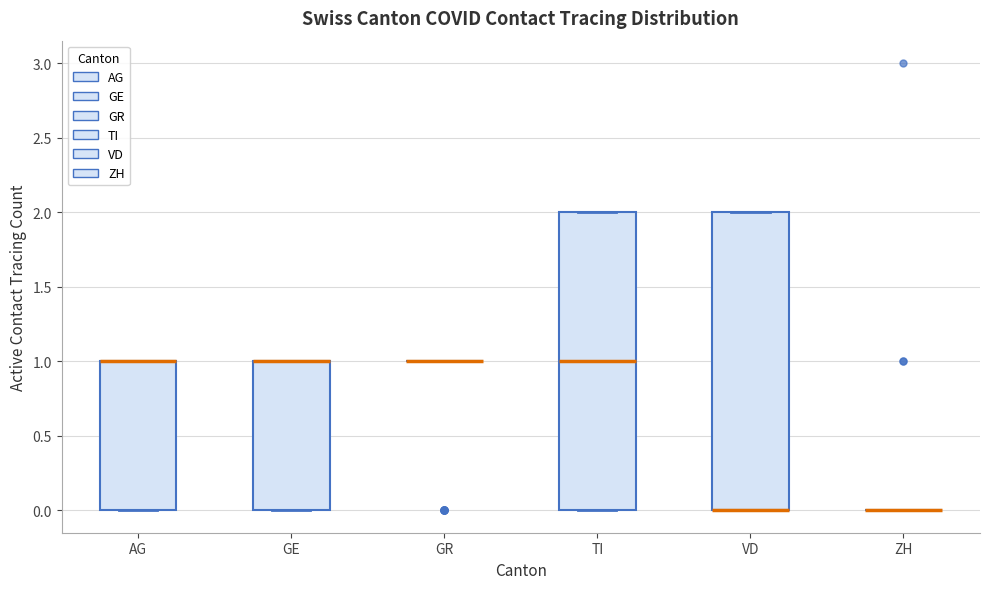

Reading left to right, transcribe this box plot: for each box, give where its median line is, the range the box spans, and where its two whiskers end, as read against the y-axis. The values are not printed on the chart, so give them approximately, as read against the axis.

AG: median 1 (drawn on the box's upper edge), box 0 to 1, whiskers 0 to 1
GE: median 1 (drawn on the box's upper edge), box 0 to 1, whiskers 0 to 1
GR: box collapsed to a line at 1, whiskers 1 to 1
TI: median 1, box 0 to 2, whiskers 0 to 2
VD: median 0 (drawn on the box's lower edge), box 0 to 2, whiskers 0 to 2
ZH: box collapsed to a line at 0, whiskers 0 to 0